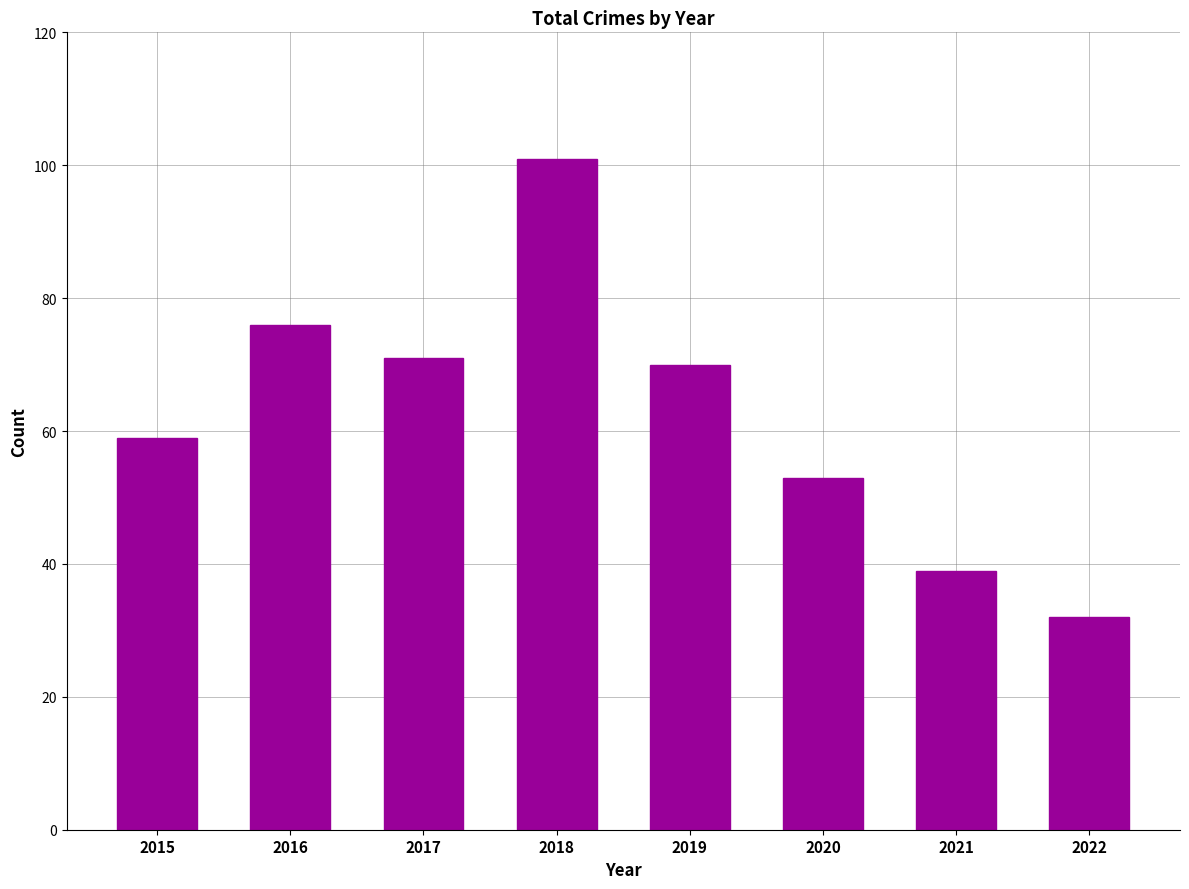

List the labels in order of value, smallest first.

2022, 2021, 2020, 2015, 2019, 2017, 2016, 2018